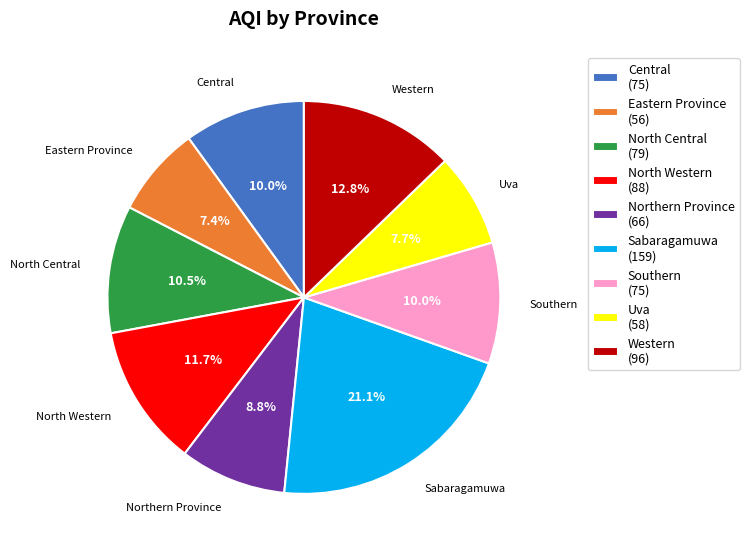

Does Western (96) represent more than half of the total?

No